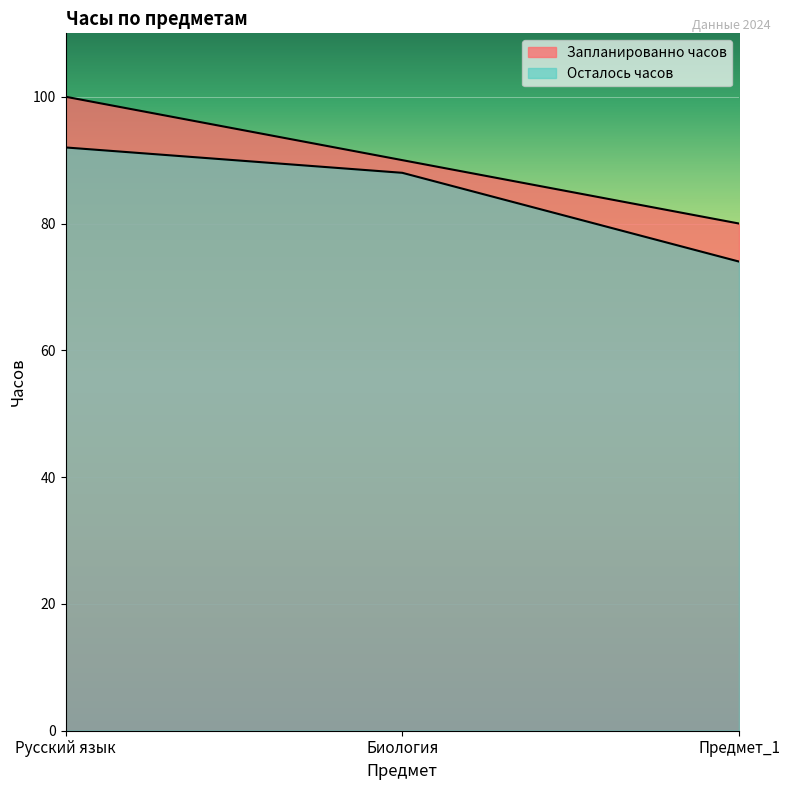

How many lines are shown in the chart?

2